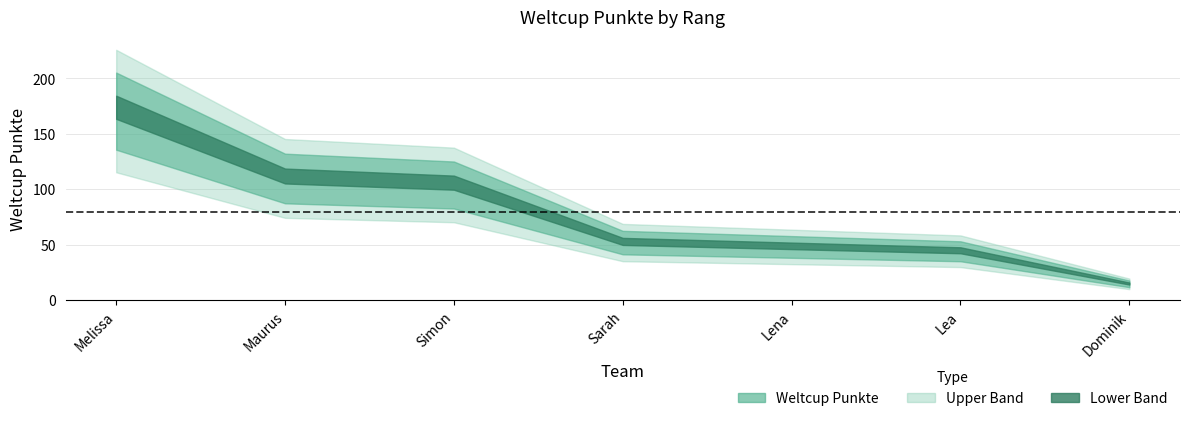

How many lines are shown in the chart?

1